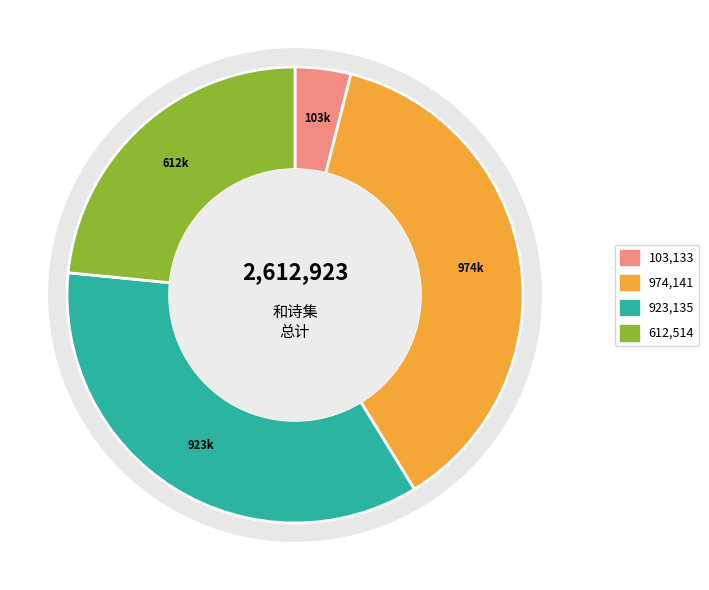

What portion of the pie excludes 明日同数公复登山忽闻履声乃审知也携和诗三篇来复用韵作一首?

62.7%